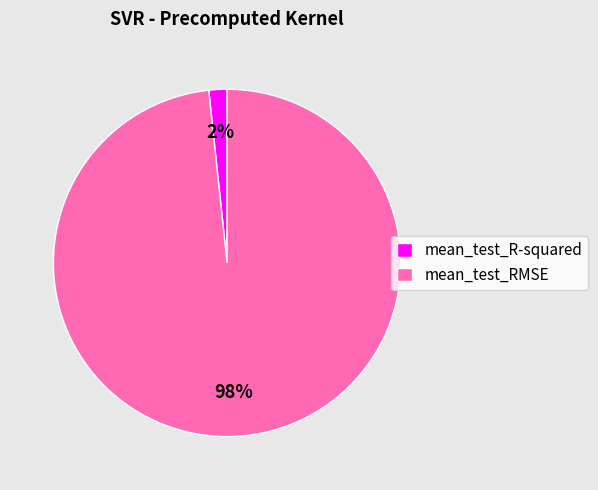

Does any single category account for the majority?

Yes